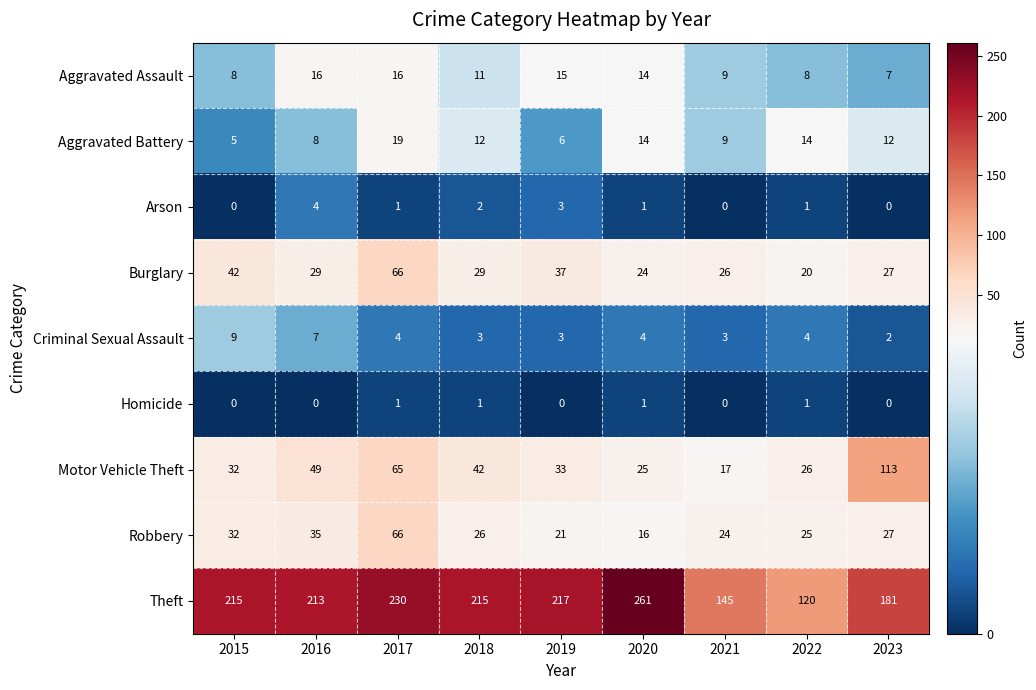

Which label corresponds to the largest value in the chart?

2020